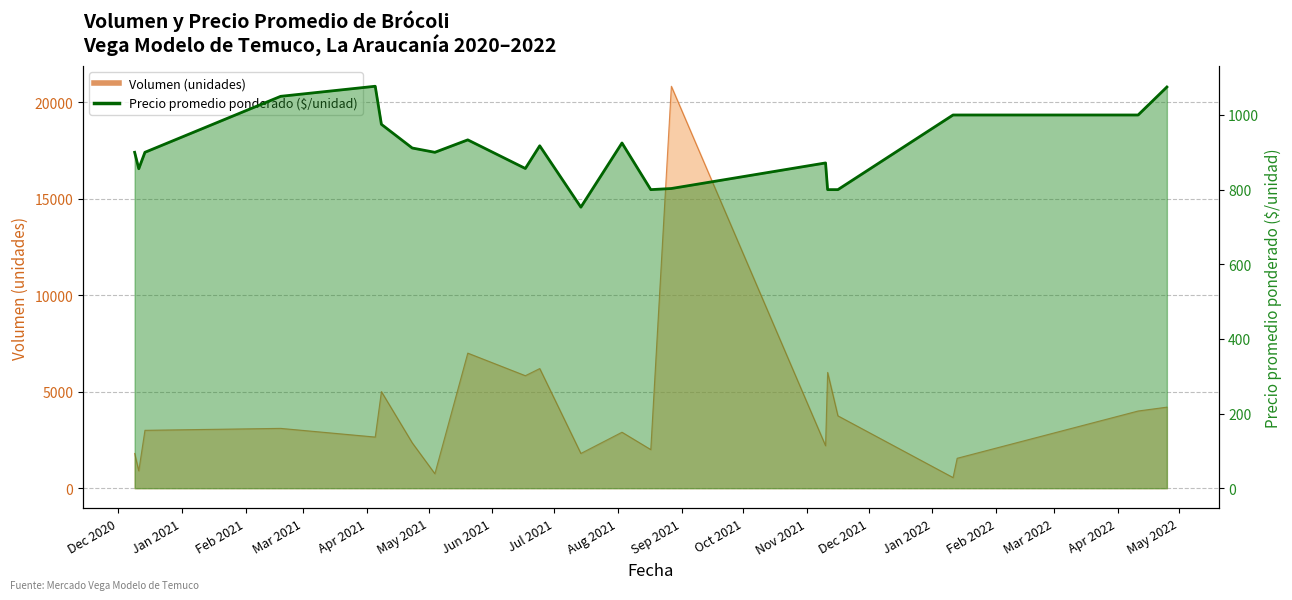

Which has a higher value, Feb 2022 or Oct 2021?

Oct 2021